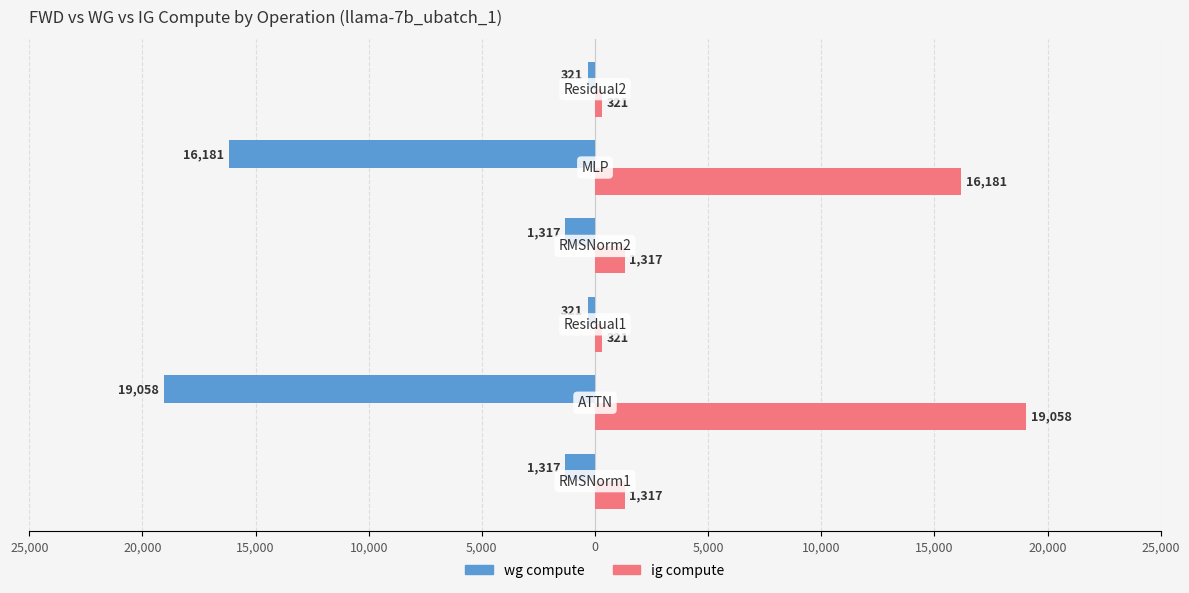

Reading left to right, extract all data points from this chart.

wg compute: -1317.3	-19057.9	-321.1	-1317.3	-16180.8	-321.1
ig compute: 1317.3	19057.9	321.1	1317.3	16180.8	321.1